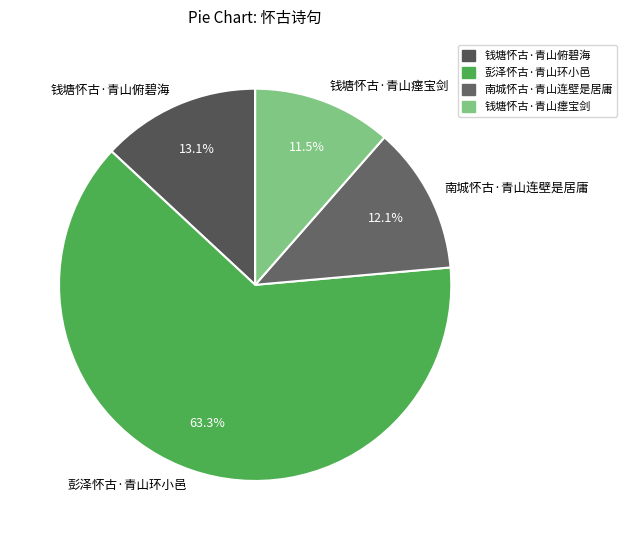

Rank the categories by value from highest to lowest.

彭泽怀古·青山环小邑, 钱塘怀古·青山俯碧海, 南城怀古·青山连壁是居庸, 钱塘怀古·青山瘗宝剑